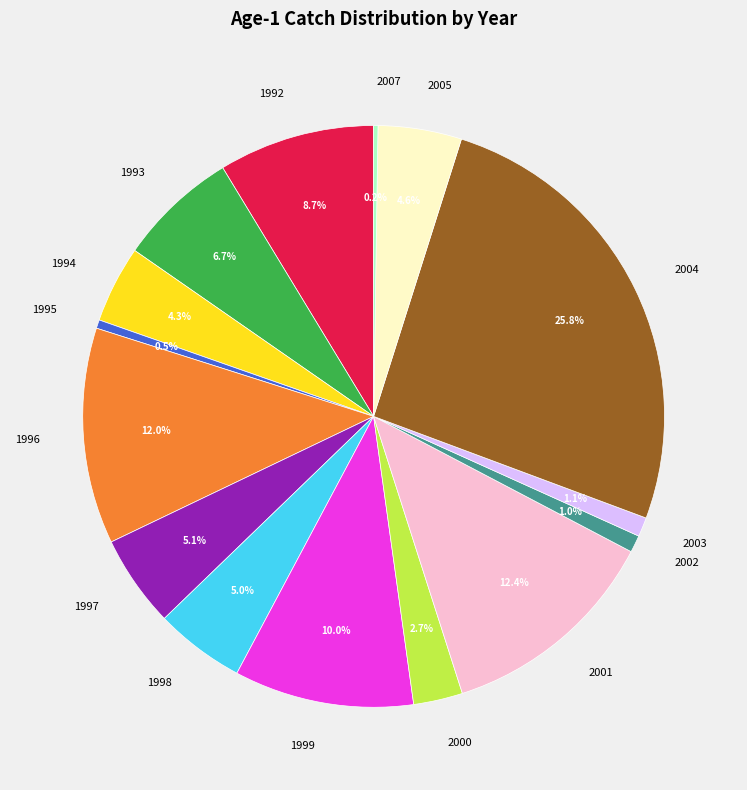

How much of the chart is everything except 1999?

90.0%